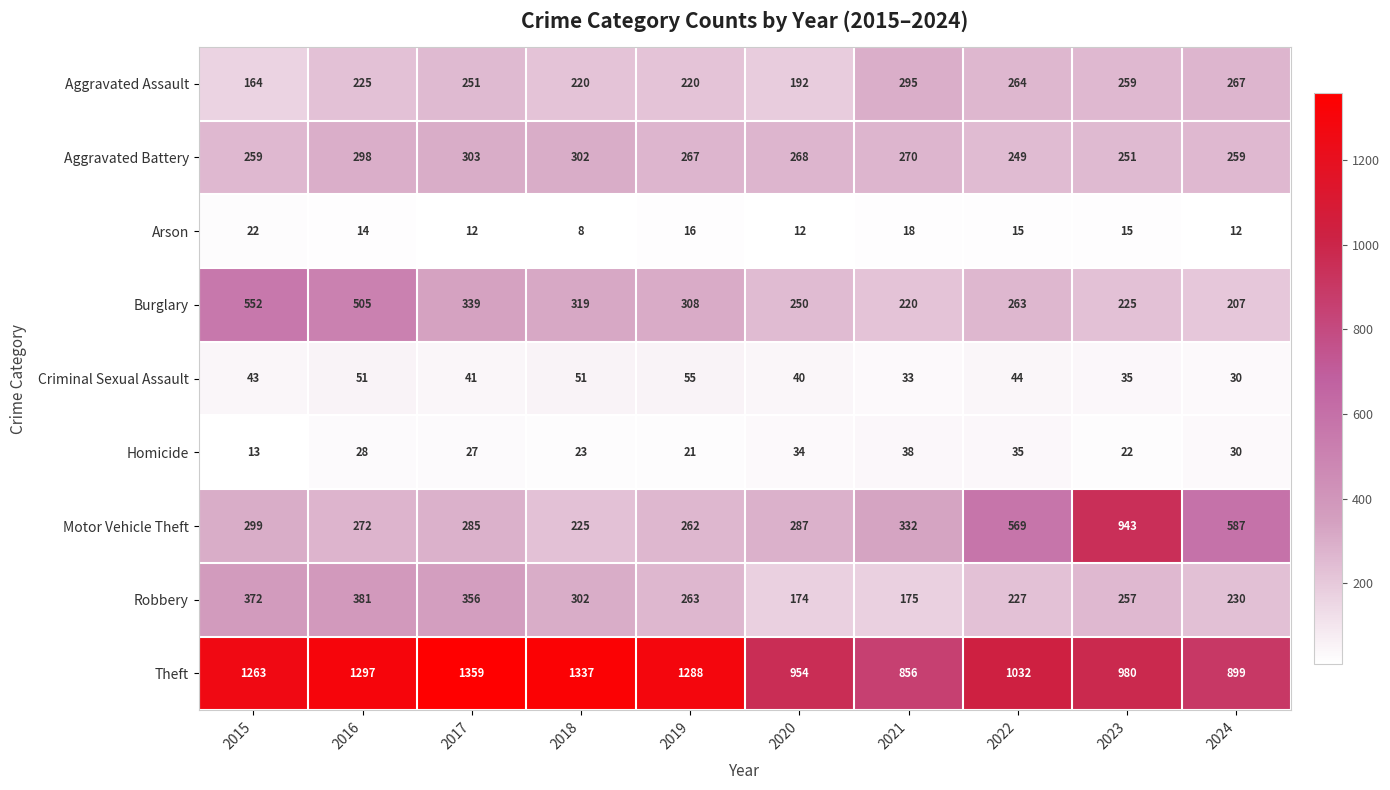

At which label does Burglary reach its peak?

2015